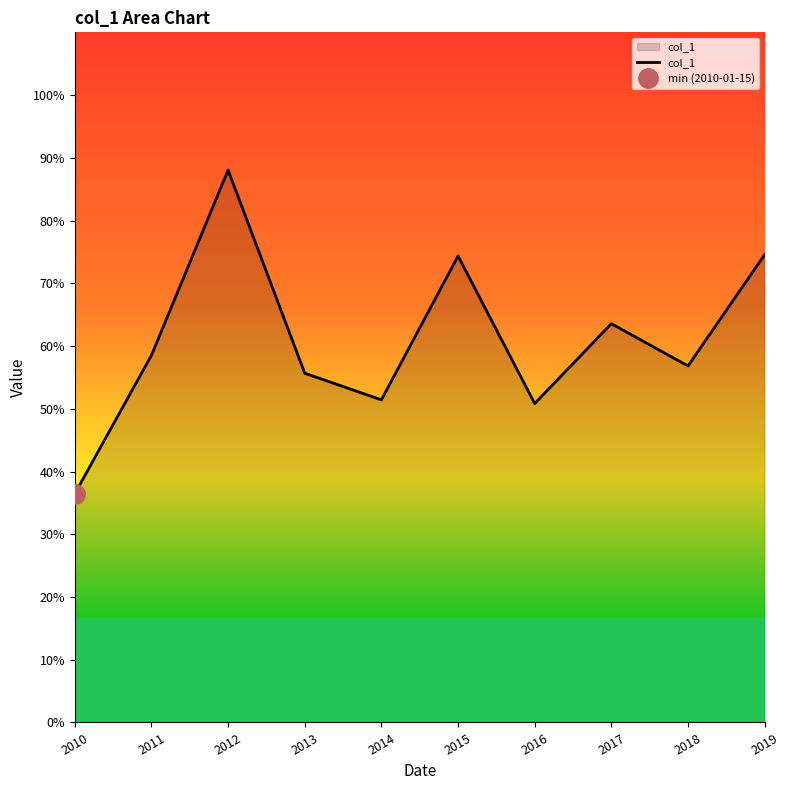

Rank the categories by value from highest to lowest.

2012, 2019, 2015, 2017, 2011, 2018, 2013, 2014, 2016, 2010